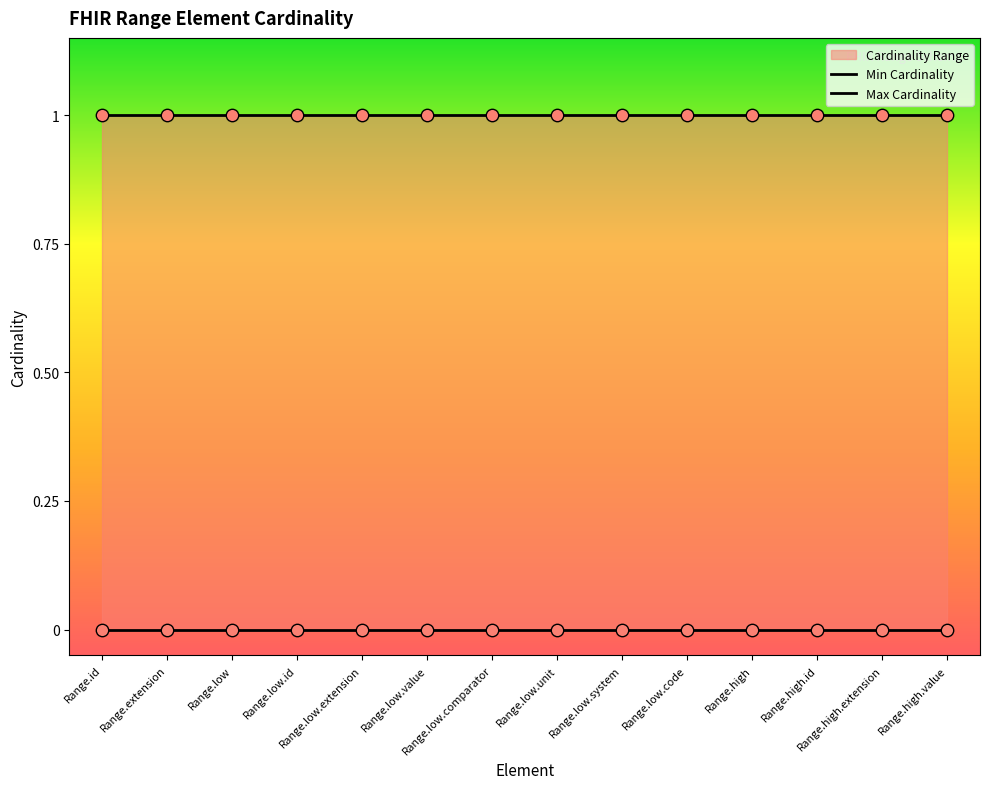

At how many categories does at least one series exceed 0?

14